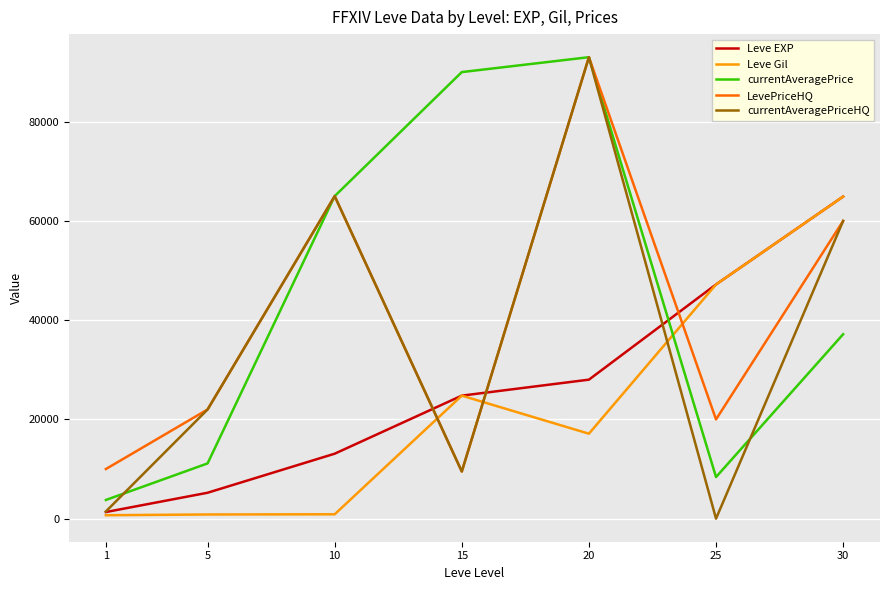

Which series has the largest range (max minus min)?

currentAveragePriceHQ